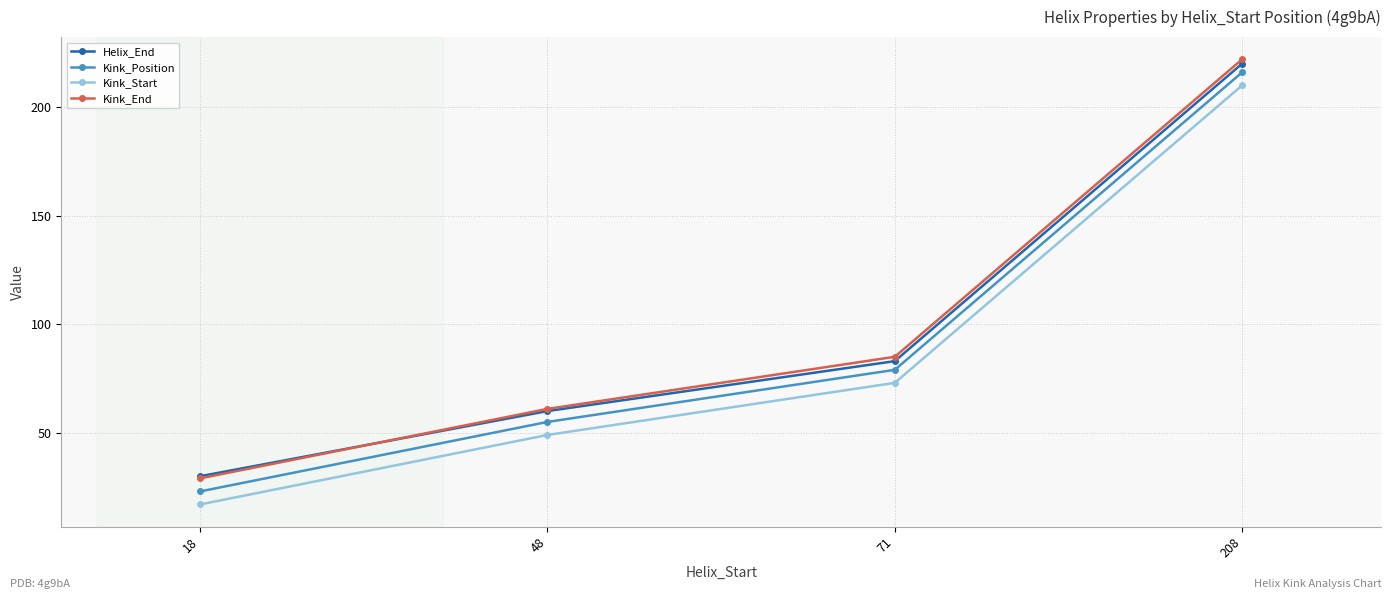

At how many categories does at least one series exceed 32?

3